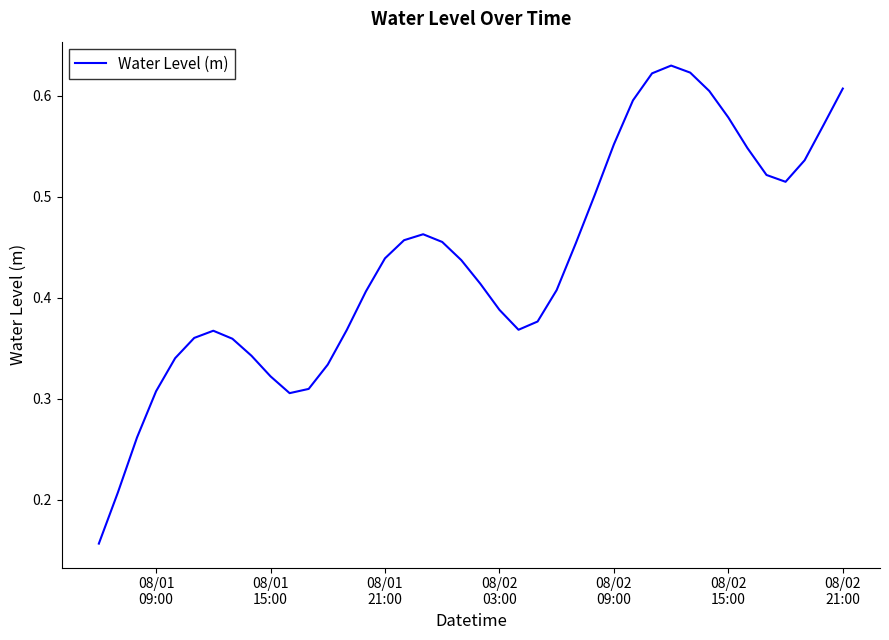

At which label is the value closest to 0?

08/01
09:00